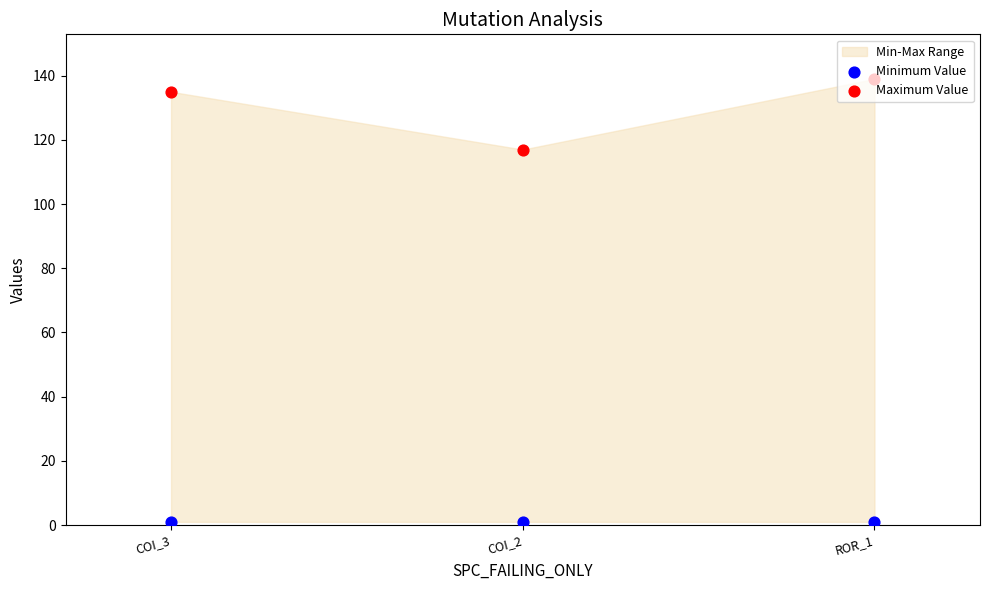

Which series has the largest Y range (max minus min)?

Maximum Value